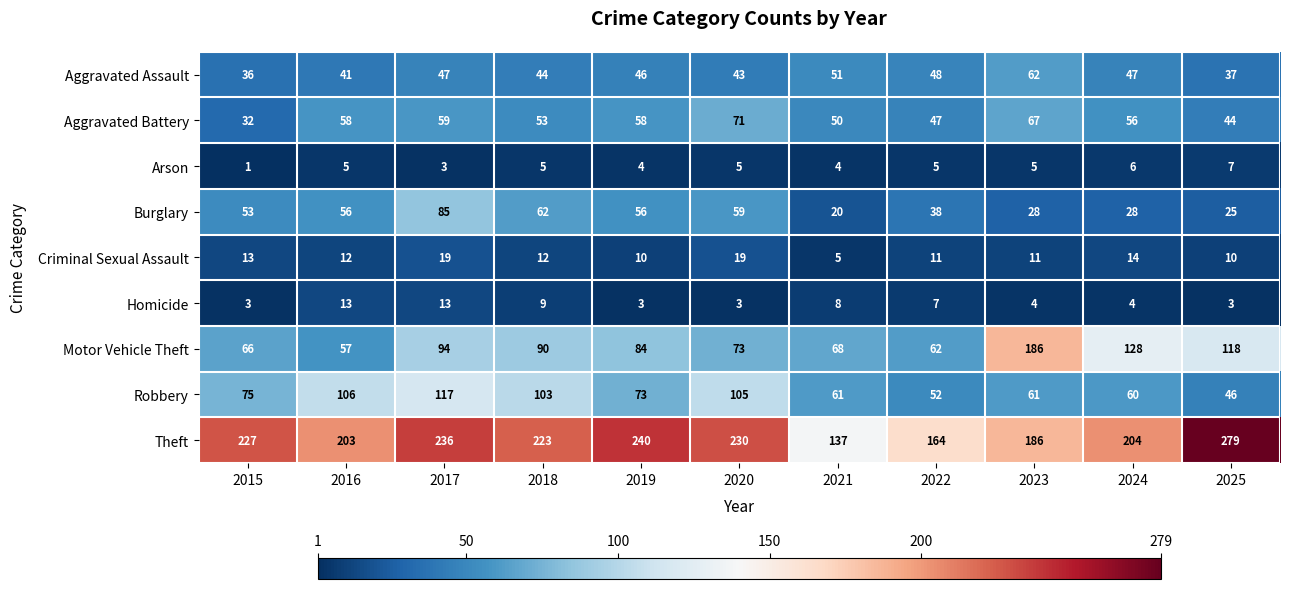

What is the difference between the maximum and minimum values in the Criminal Sexual Assault series?

14